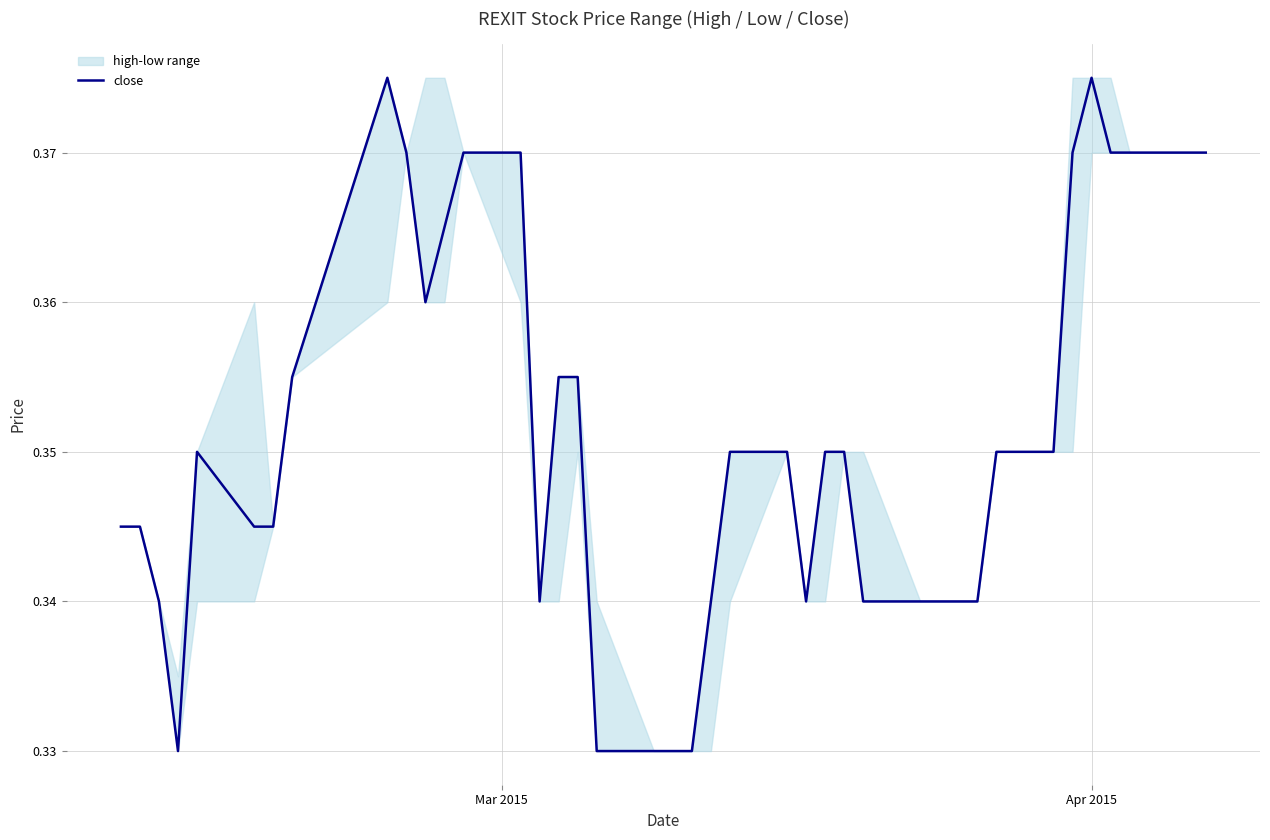

How many data points does each series have?

40